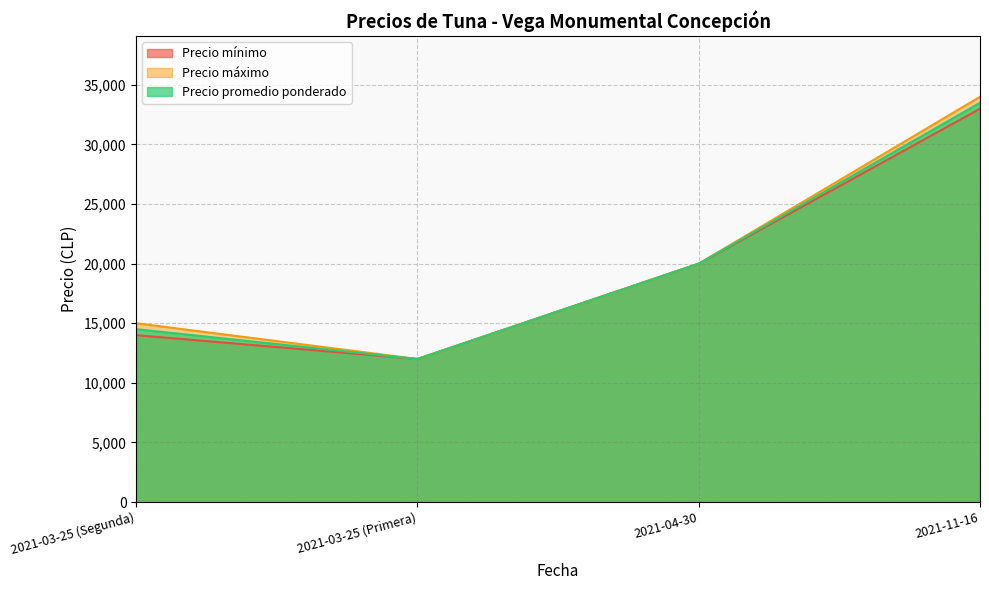

What is the difference between the Precio máximo values at 2021-11-16 and 2021-03-25 (Primera)?

22000